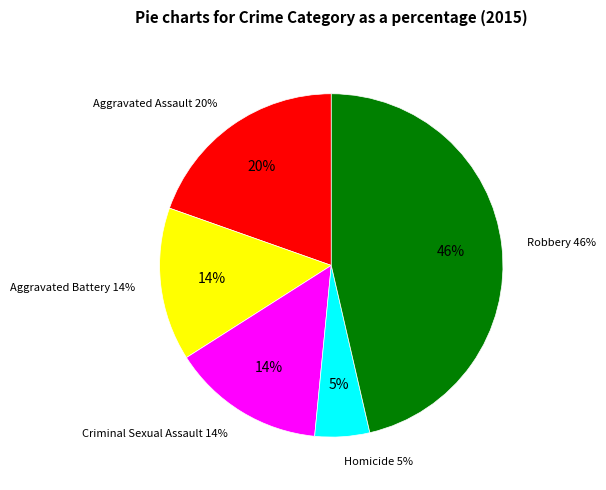

Is Criminal Sexual Assault the majority of the pie?

No